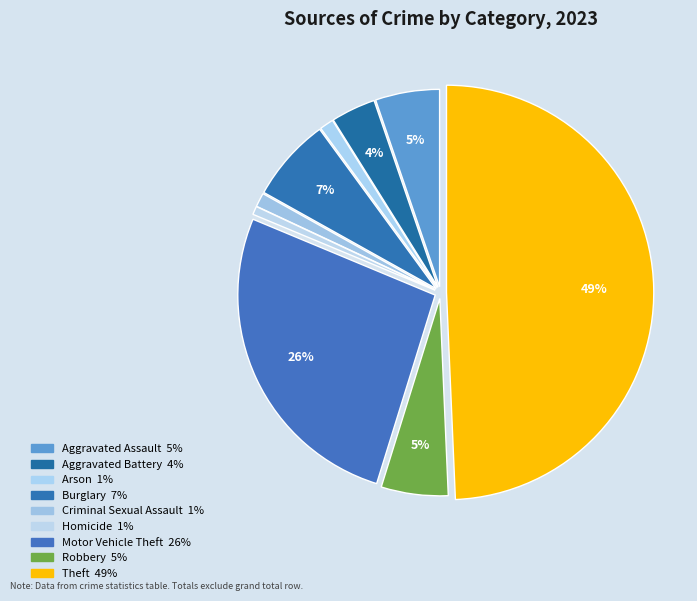

Which slice is the smallest?

Homicide